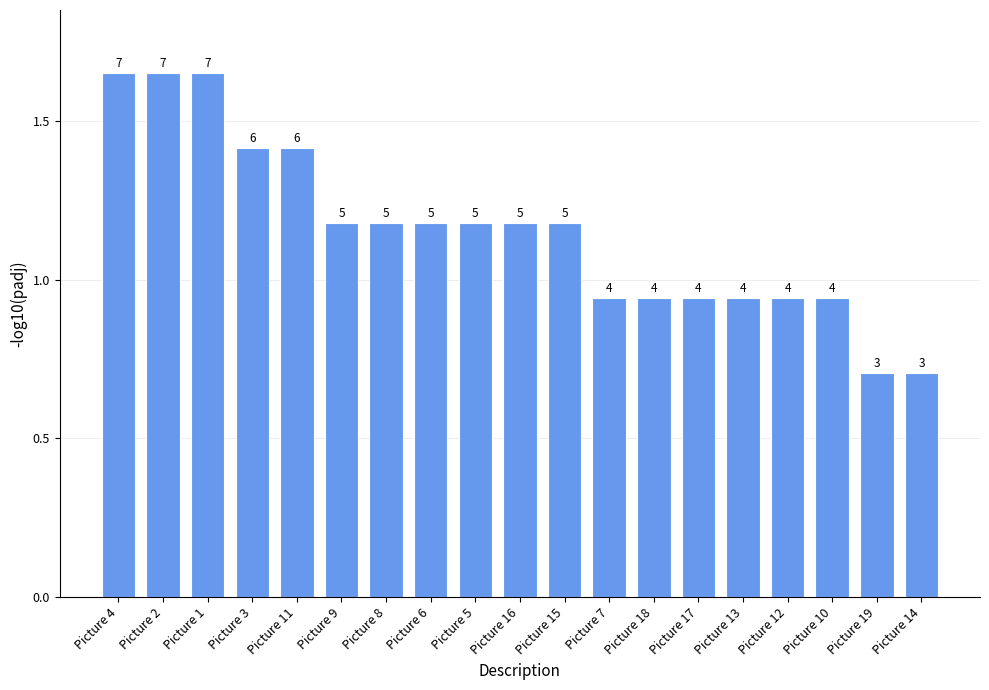

At which label does the data first exceed 1?

Picture 4